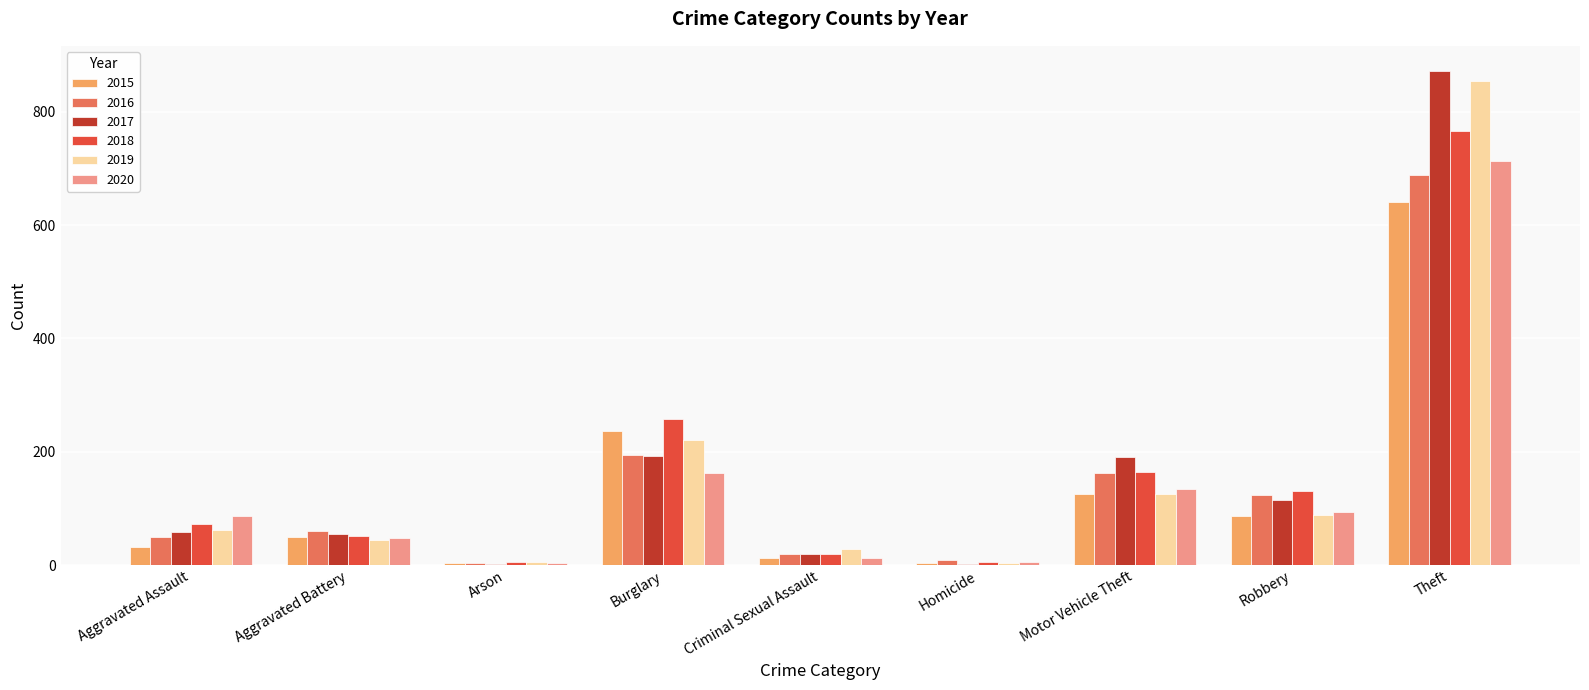

True or false: 2020 has a value of 134 at Aggravated Assault.

False